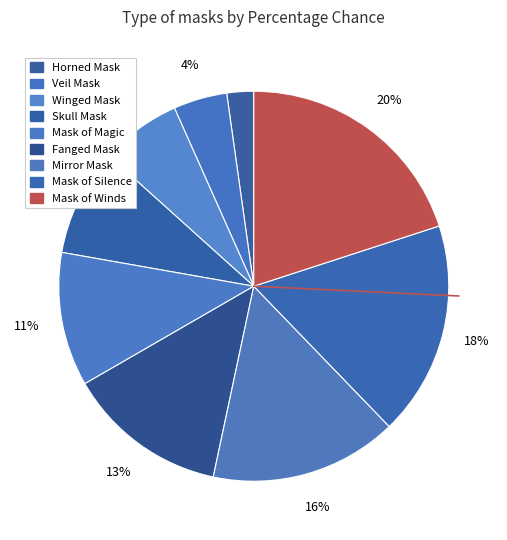

What percentage is the Mirror Mask slice, to the nearest percent?

16%